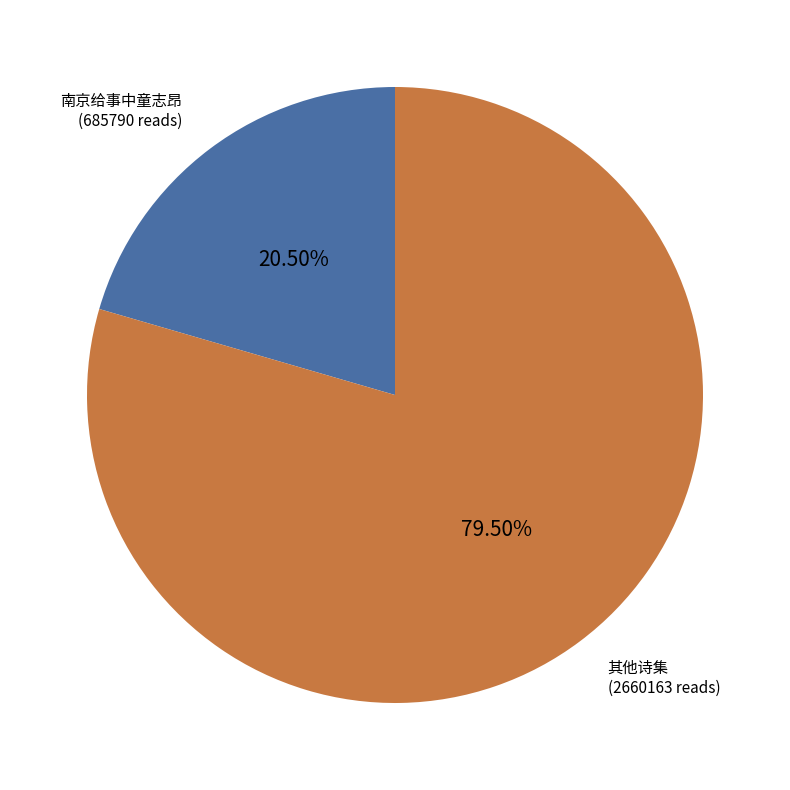

Rank the categories by value from lowest to highest.

南京给事中童志昂 (685790 reads), 其他诗集 (2660163 reads)